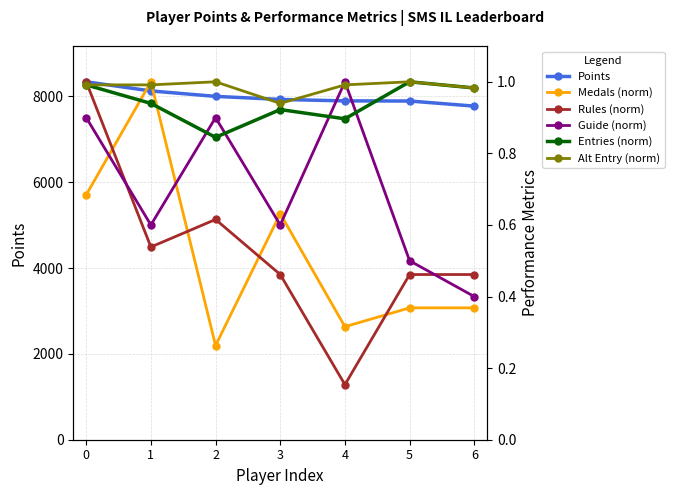

Does the chart have visible grid lines?

Yes